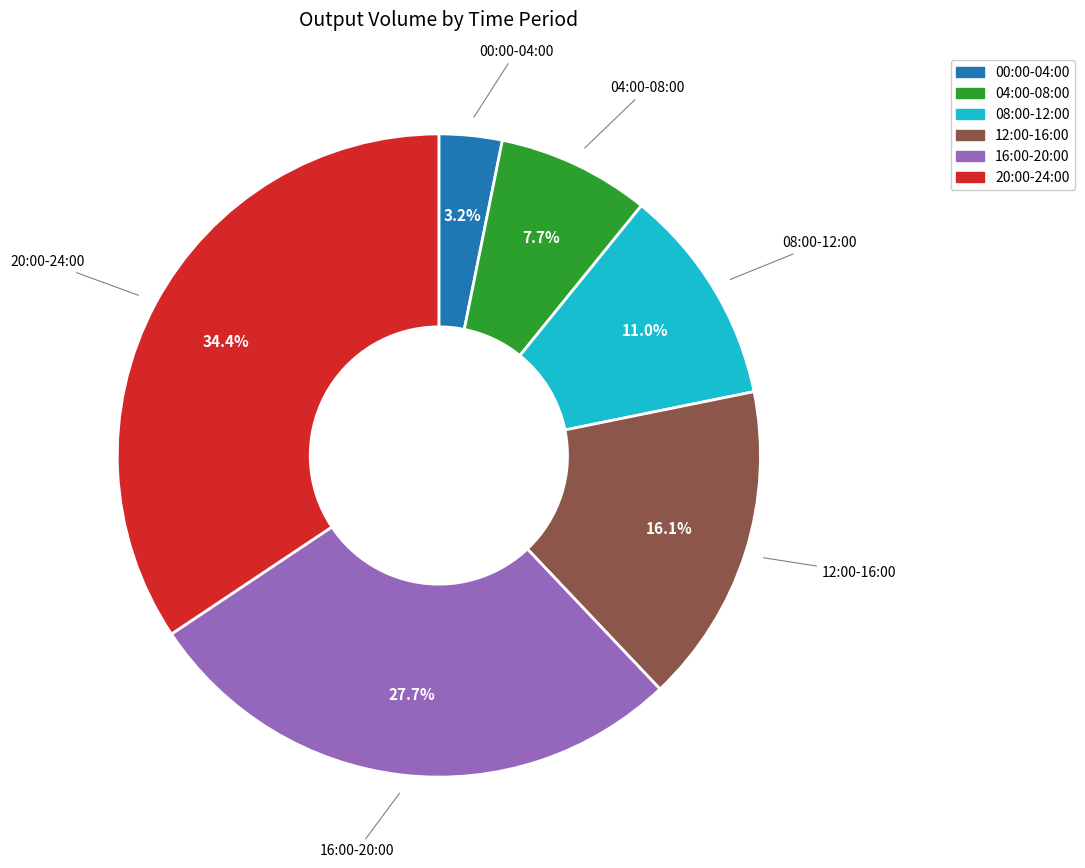

Does any single category account for the majority?

No